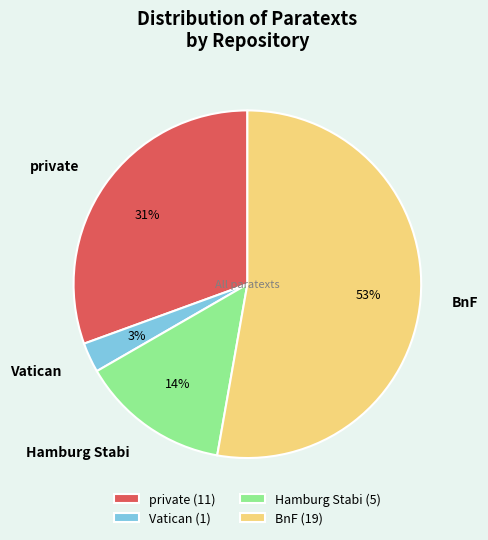

How many slices are in this pie chart?

4